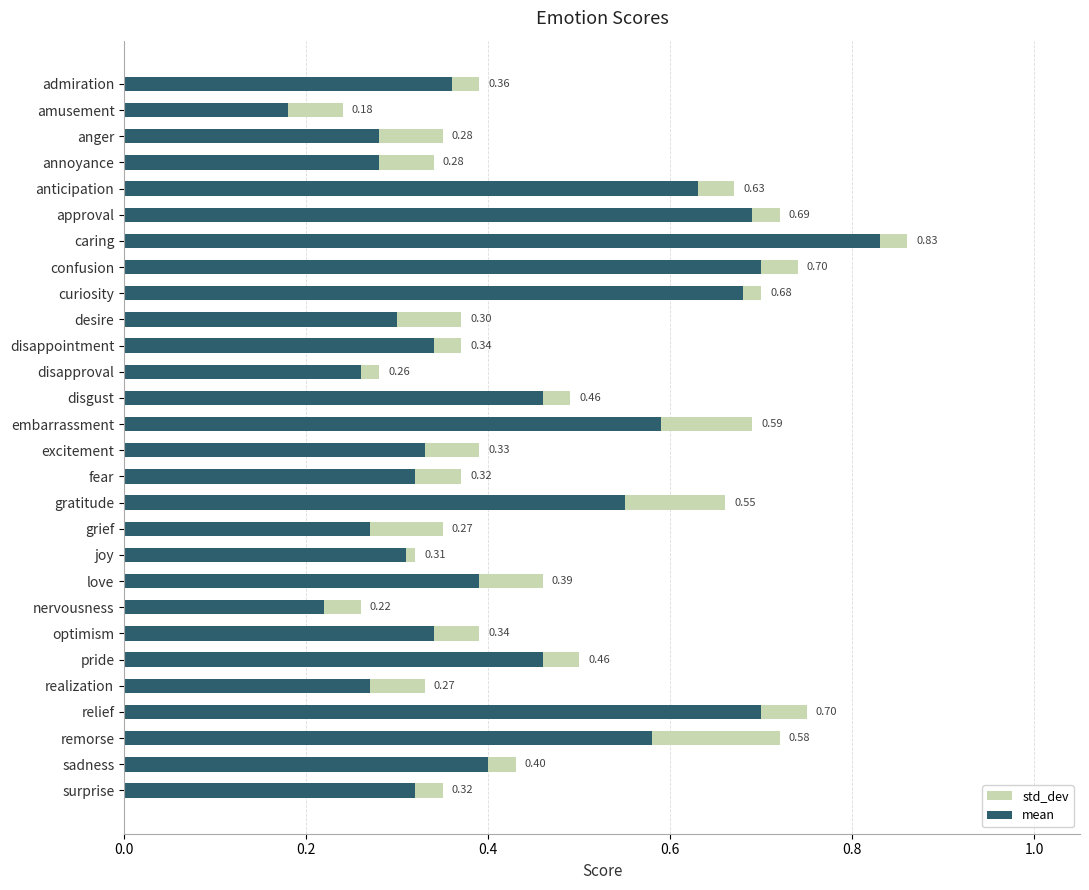

At which category is the sum across all series the highest?

caring